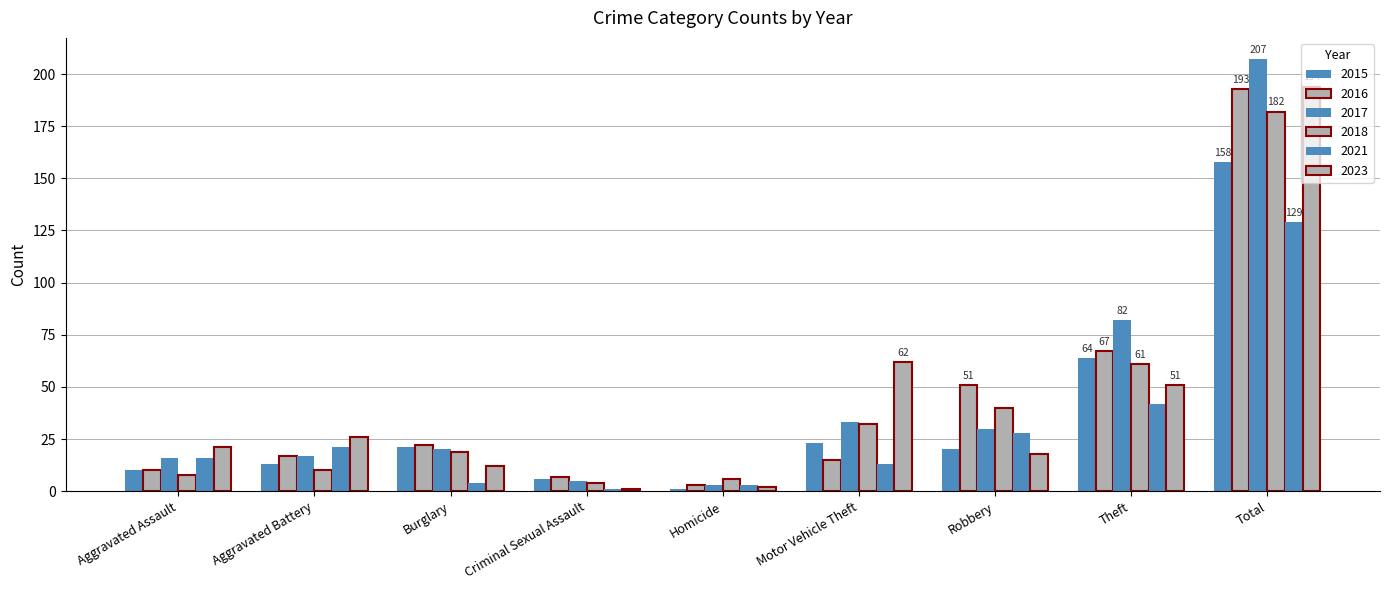

Reading left to right, list all the values displayed in this chart.

2015: Aggravated Assault=10	Aggravated Battery=13	Burglary=21	Criminal Sexual Assault=6	Homicide=1	Motor Vehicle Theft=23	Robbery=20	Theft=64	Total=158
2016: Aggravated Assault=10	Aggravated Battery=17	Burglary=22	Criminal Sexual Assault=7	Homicide=3	Motor Vehicle Theft=15	Robbery=51	Theft=67	Total=193
2017: Aggravated Assault=16	Aggravated Battery=17	Burglary=20	Criminal Sexual Assault=5	Homicide=3	Motor Vehicle Theft=33	Robbery=30	Theft=82	Total=207
2018: Aggravated Assault=8	Aggravated Battery=10	Burglary=19	Criminal Sexual Assault=4	Homicide=6	Motor Vehicle Theft=32	Robbery=40	Theft=61	Total=182
2021: Aggravated Assault=16	Aggravated Battery=21	Burglary=4	Criminal Sexual Assault=1	Homicide=3	Motor Vehicle Theft=13	Robbery=28	Theft=42	Total=129
2023: Aggravated Assault=21	Aggravated Battery=26	Burglary=12	Criminal Sexual Assault=1	Homicide=2	Motor Vehicle Theft=62	Robbery=18	Theft=51	Total=194